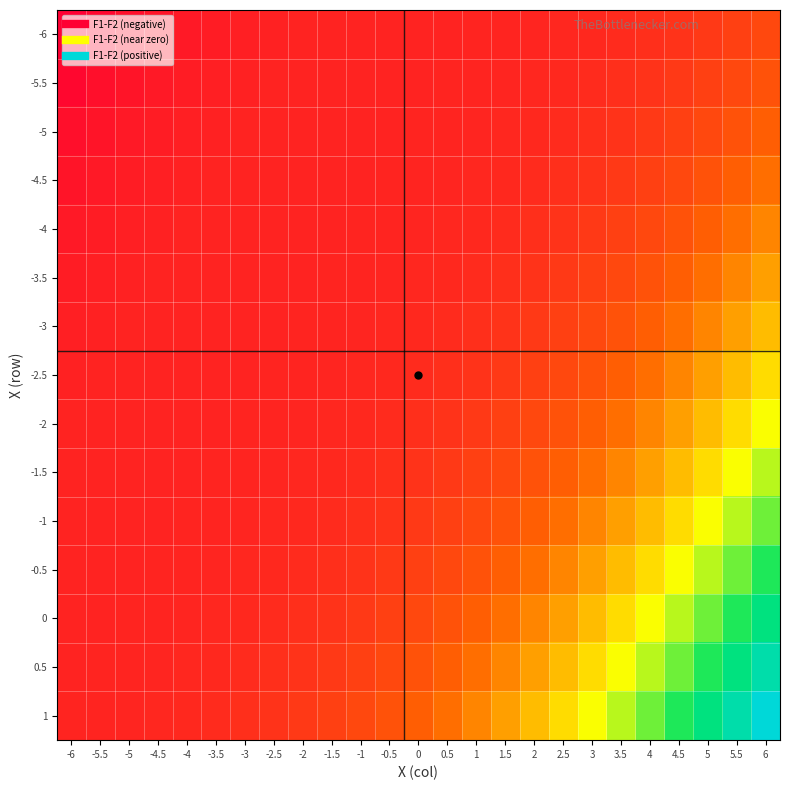

Between -0.5 and 3.5, which is larger?

3.5